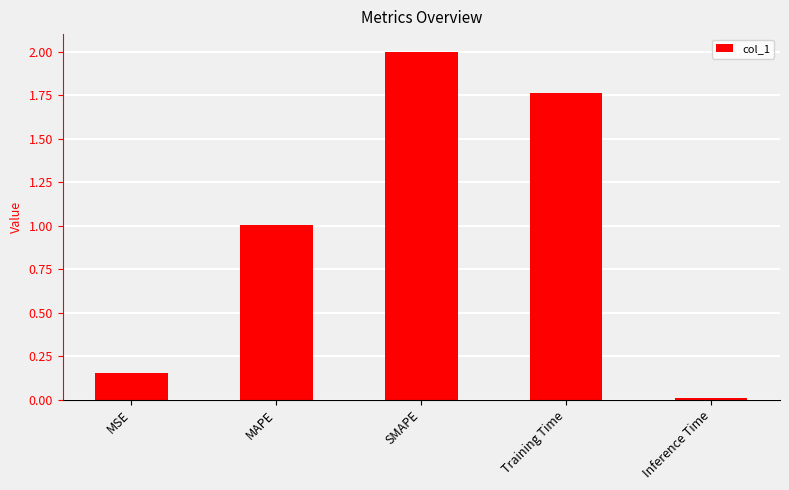

Rank the categories by value from highest to lowest.

SMAPE, Training Time, MAPE, MSE, Inference Time